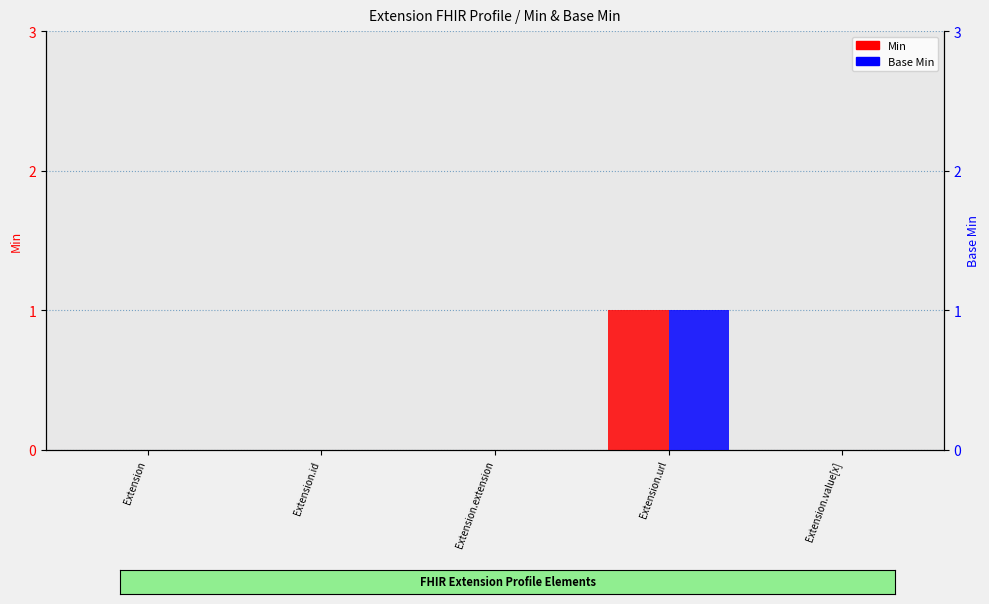

Is it true that Min equals 0 at Extension.id?

True